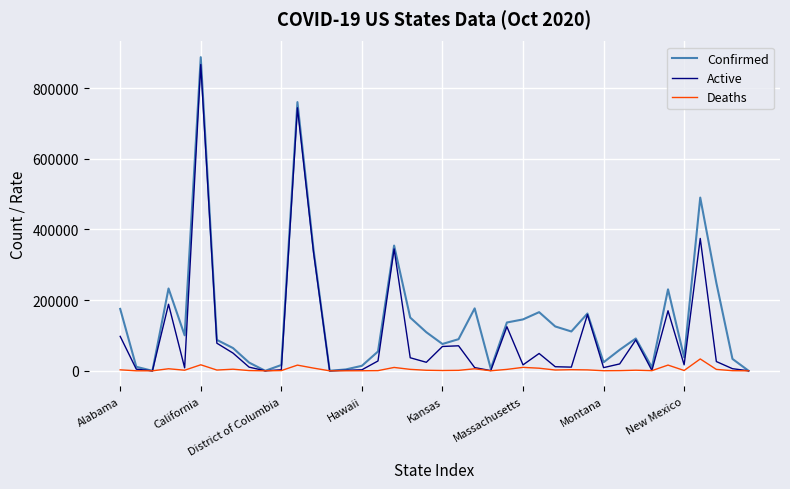

Which series has the widest spread of values?

Confirmed